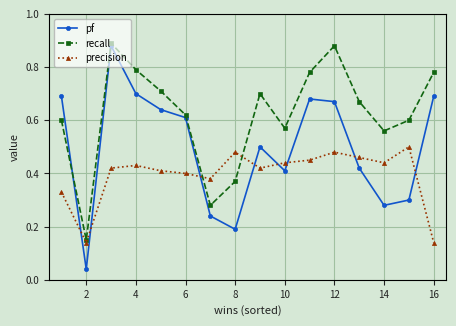

List the series in order of their overall mean, highest first.

recall, pf, precision